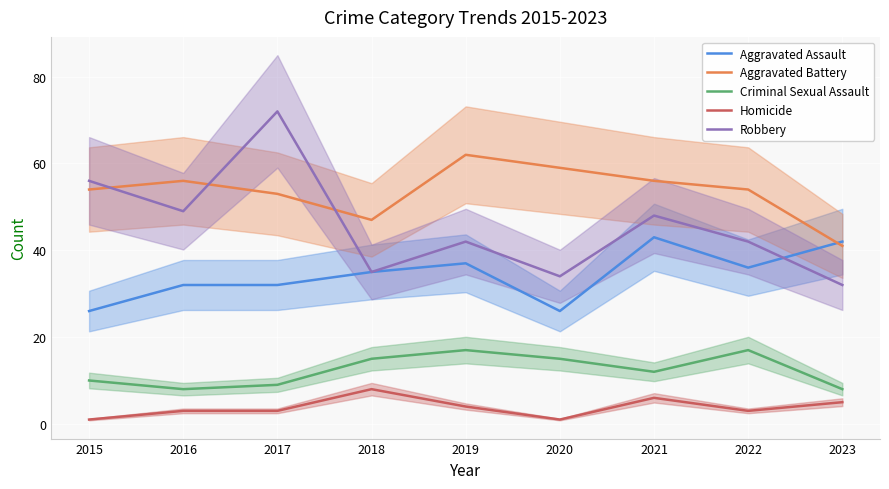

What is the smallest value displayed?

1